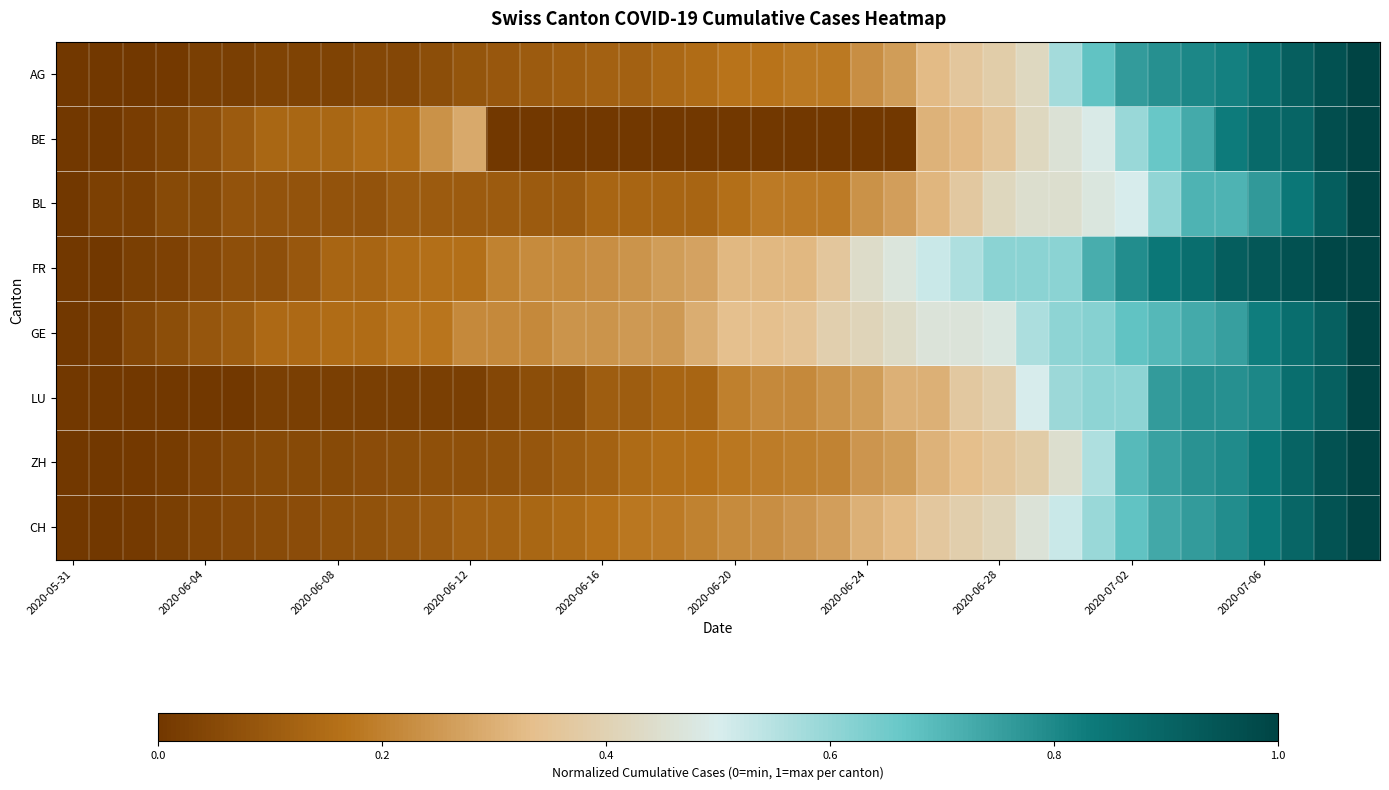

At which category is the sum across all series the highest?

39